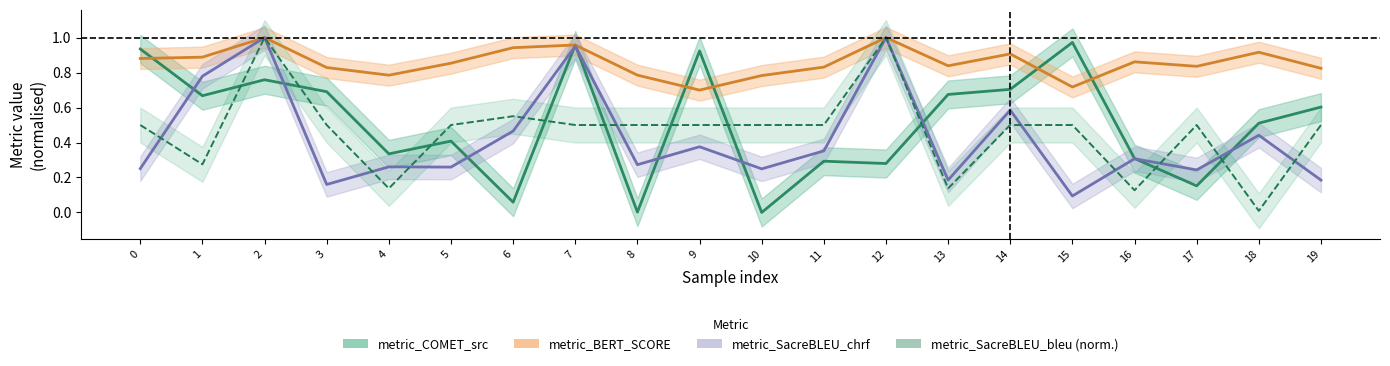

Which series has the largest total across all categories?

metric_BERT_SCORE